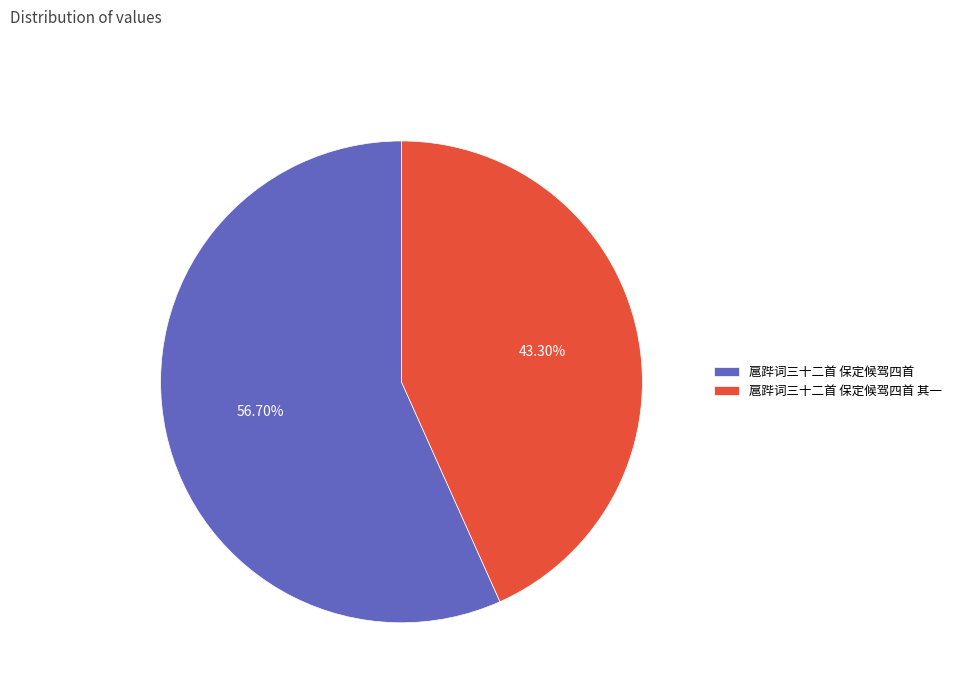

To the nearest percent, what is the difference between the 扈跸词三十二首 保定候驾四首 and 扈跸词三十二首 保定候驾四首 其一 slice percentages?

13%